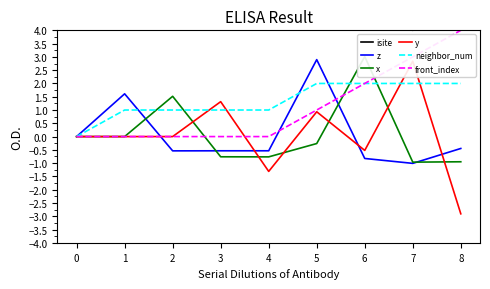

Is the value of front_index at 0 greater than the value of neighbor_num at 6?

No